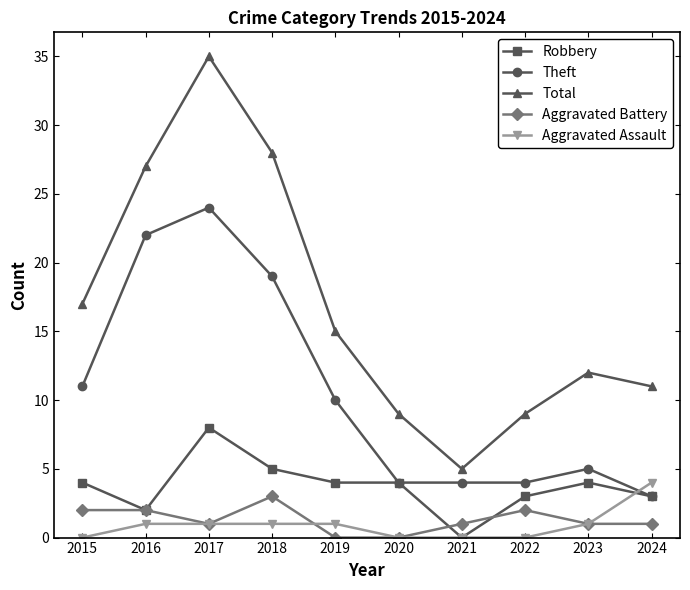

What are all the series names shown in the legend?

Robbery, Theft, Total, Aggravated Battery, Aggravated Assault